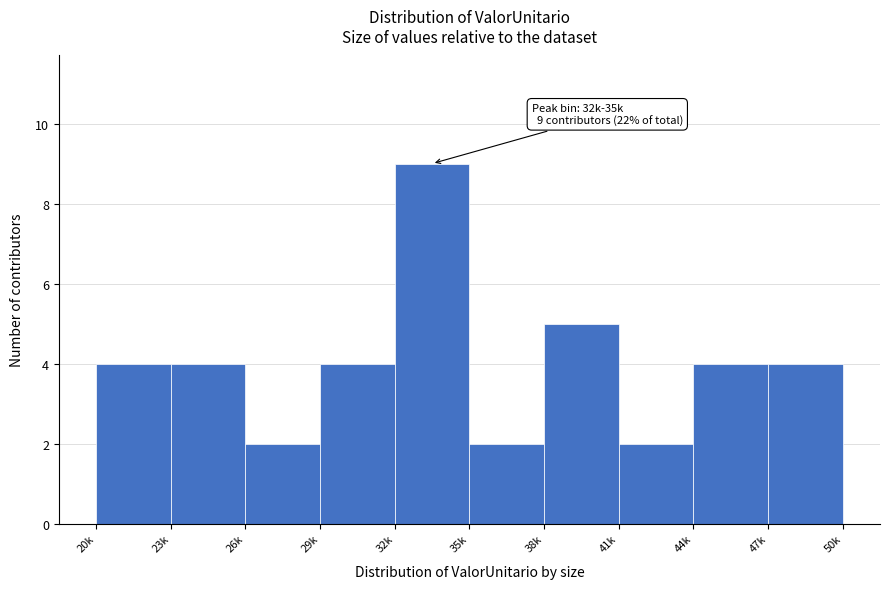

Reading left to right, extract all data points from this chart.

20k=4	23k=4	26k=2	29k=4	32k=9	35k=2	38k=5	41k=2	44k=4	47k=4